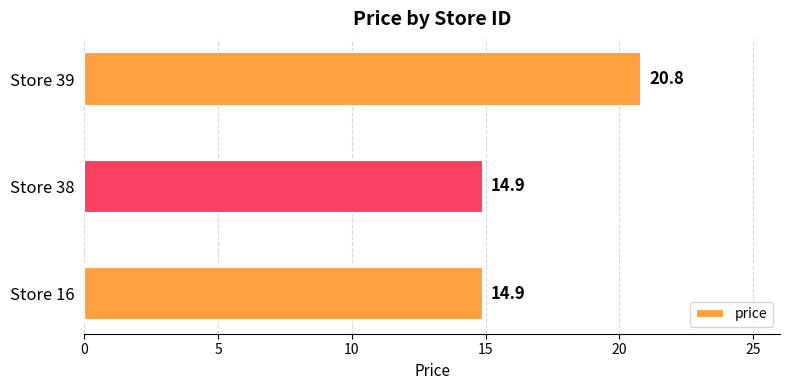

The value at Store 39 is 28.4. True or false?

False